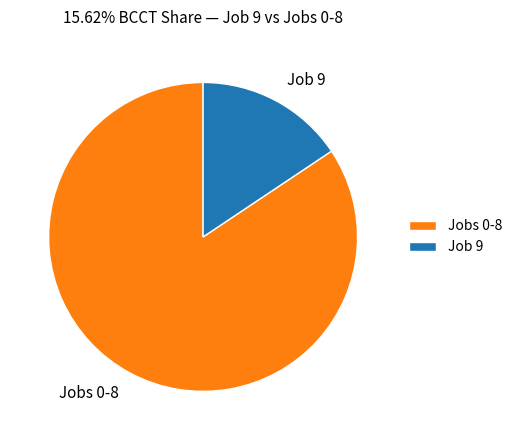

Which category accounts for the majority?

Jobs 0-8